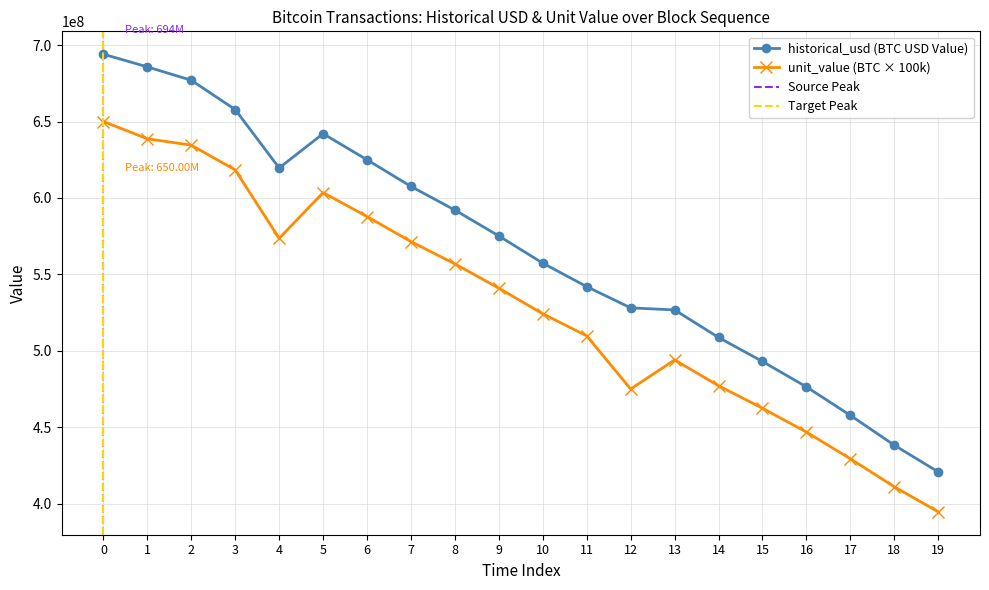

Reading left to right, what are all the values shown in this chart?

historical_usd: 694011499.1	685735956.6	676980518.2	657799819.7	619613802.7	642034739.0	624961926.9	607533038.6	592060271.5	575146178.1	557349691.8	541987812.0	528109750.0	526763136.6	508751970.4	493034363.6	476431104.9	457810670.8	438293279.9	420810181.6
unit_value: 649999000.0	638714000.0	634519000.0	618326000.0	573578000.0	603507000.0	587834000.0	571441000.0	556887000.0	540978000.0	524239000.0	509790000.0	475000000.0	494080000.0	477186000.0	462444000.0	446871000.0	429405000.0	411099000.0	394701000.0